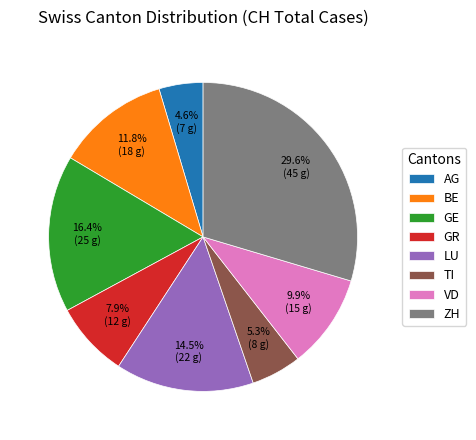

How many slices are in this pie chart?

8